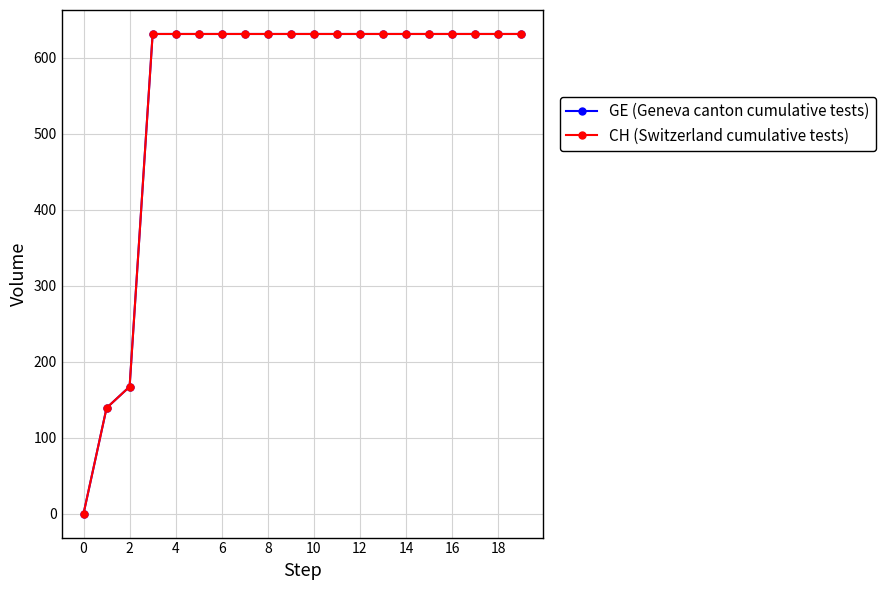

Is this an area chart (filled region under the line)?

No